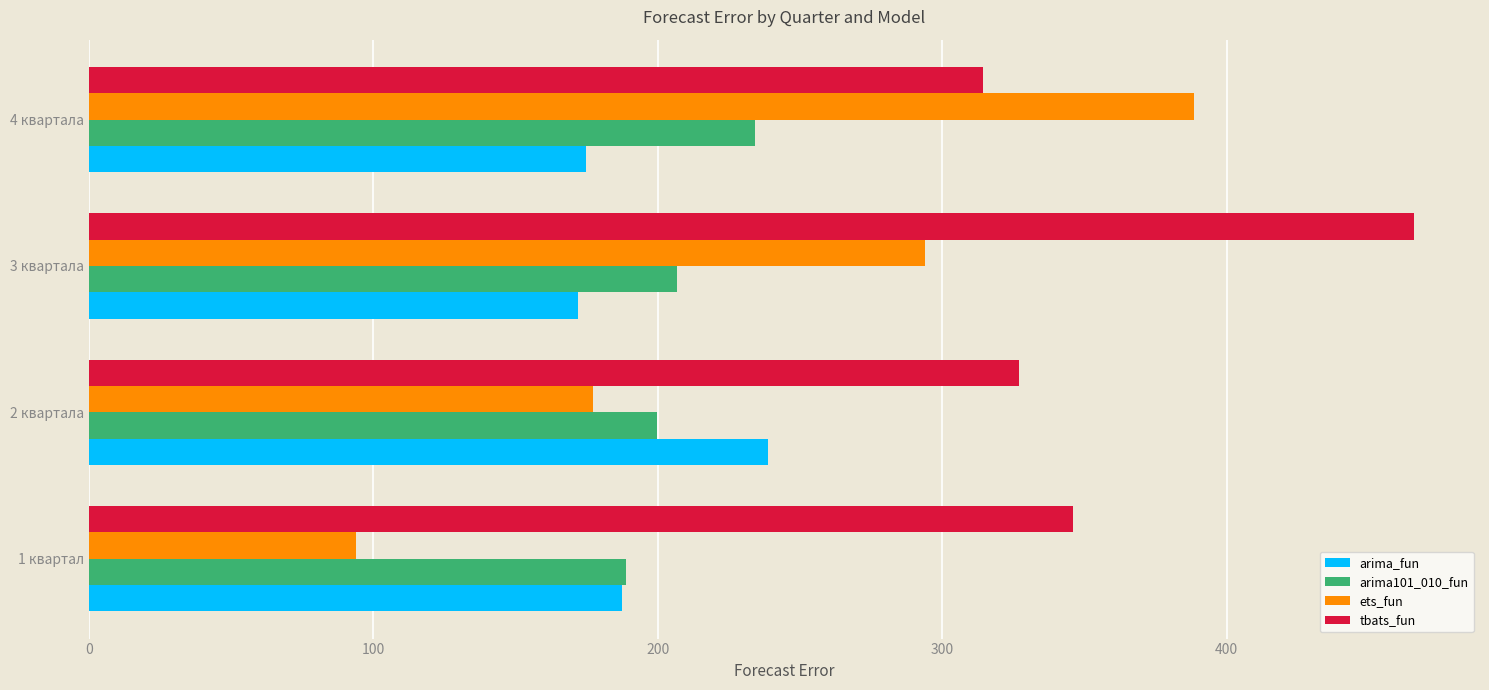

Rank the series at 4 квартала from highest to lowest value.

ets_fun, tbats_fun, arima101_010_fun, arima_fun